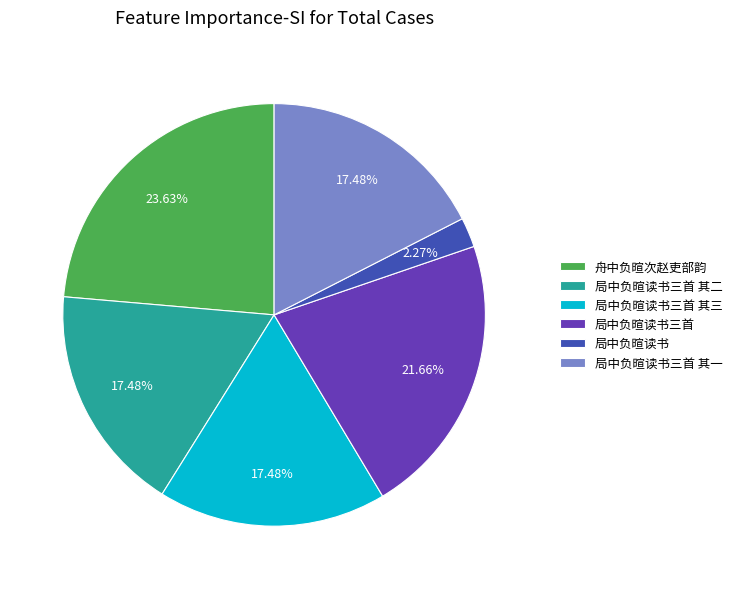

Do 局中负暄读书 and 局中负暄读书三首 其三 together represent more than half of the pie?

No